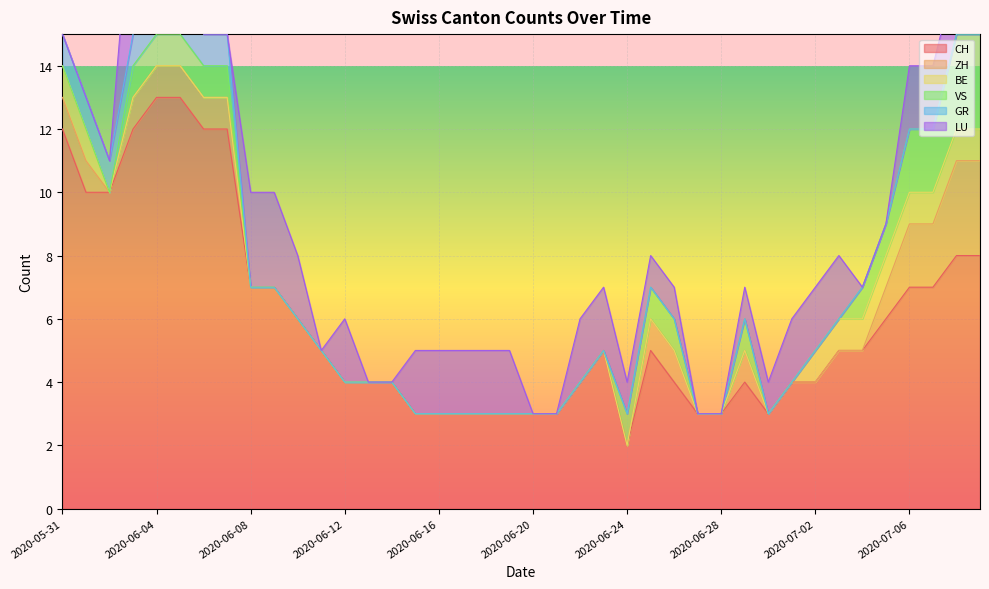

What is the spread (max minus min) of values at 2020-07-07?

7